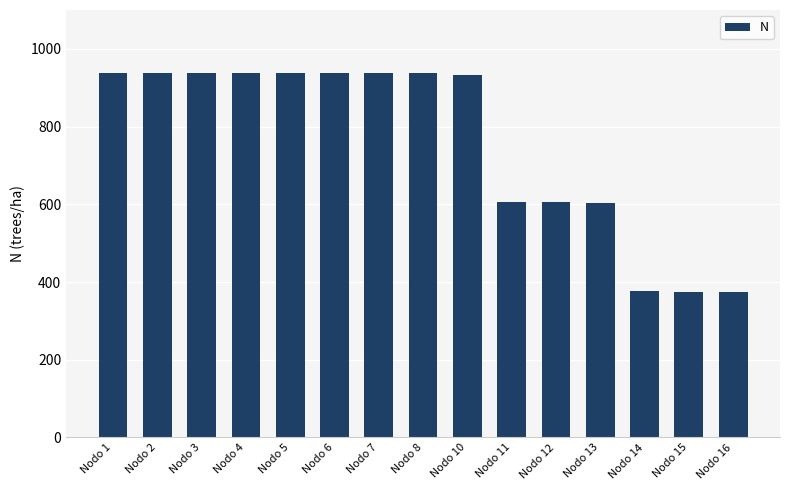

The chart shows a value of 937.2 at Nodo 2. True or false?

True